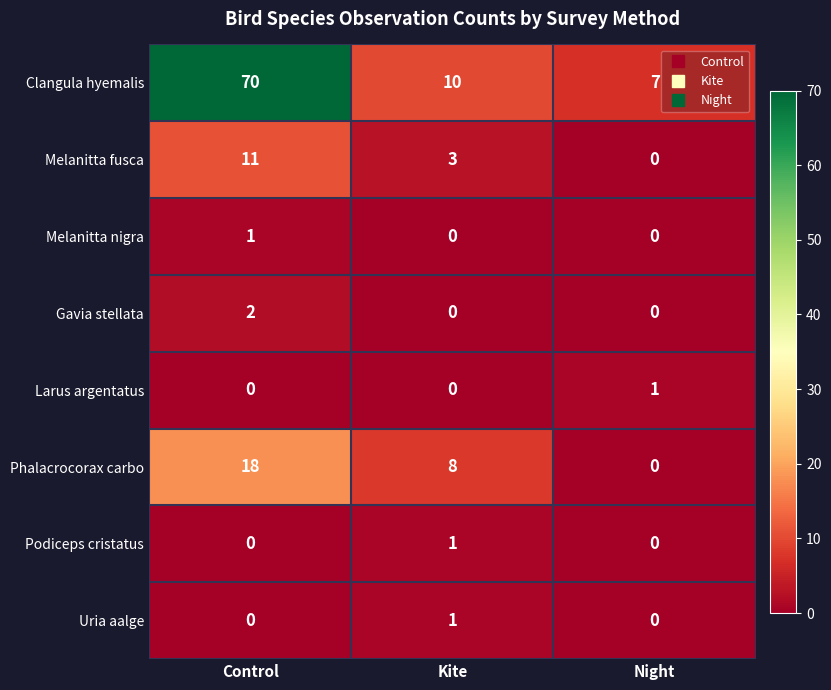

Count the Phalacrocorax carbo values in the range 0 to 18.

3